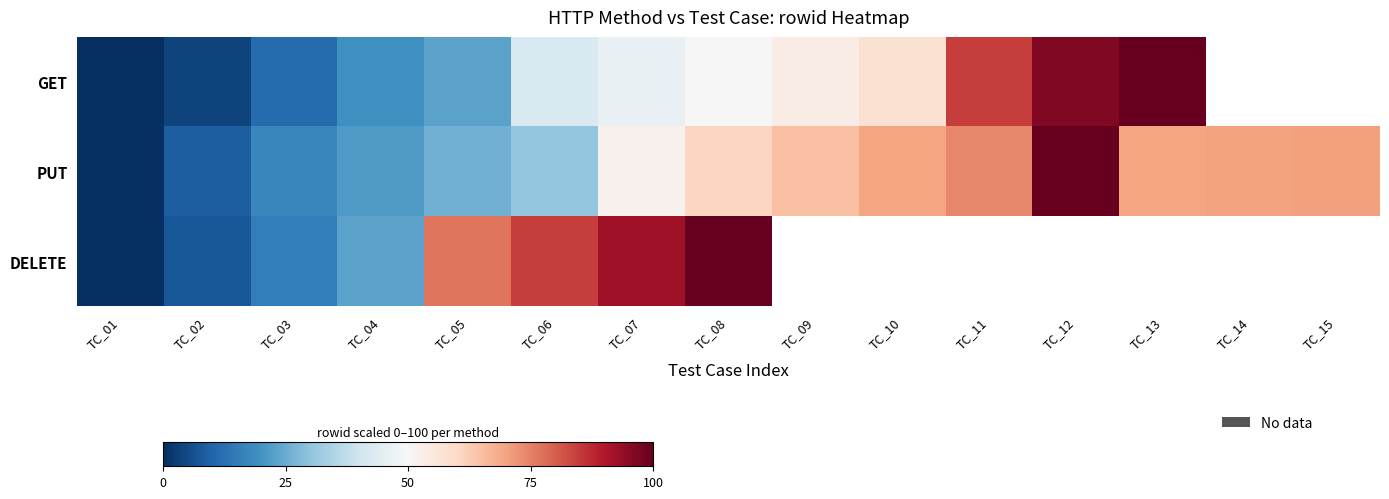

Rank the categories by PUT value from lowest to highest.

TC_01, TC_02, TC_03, TC_04, TC_05, TC_06, TC_07, TC_08, TC_09, TC_10, TC_13, TC_14, TC_15, TC_11, TC_12